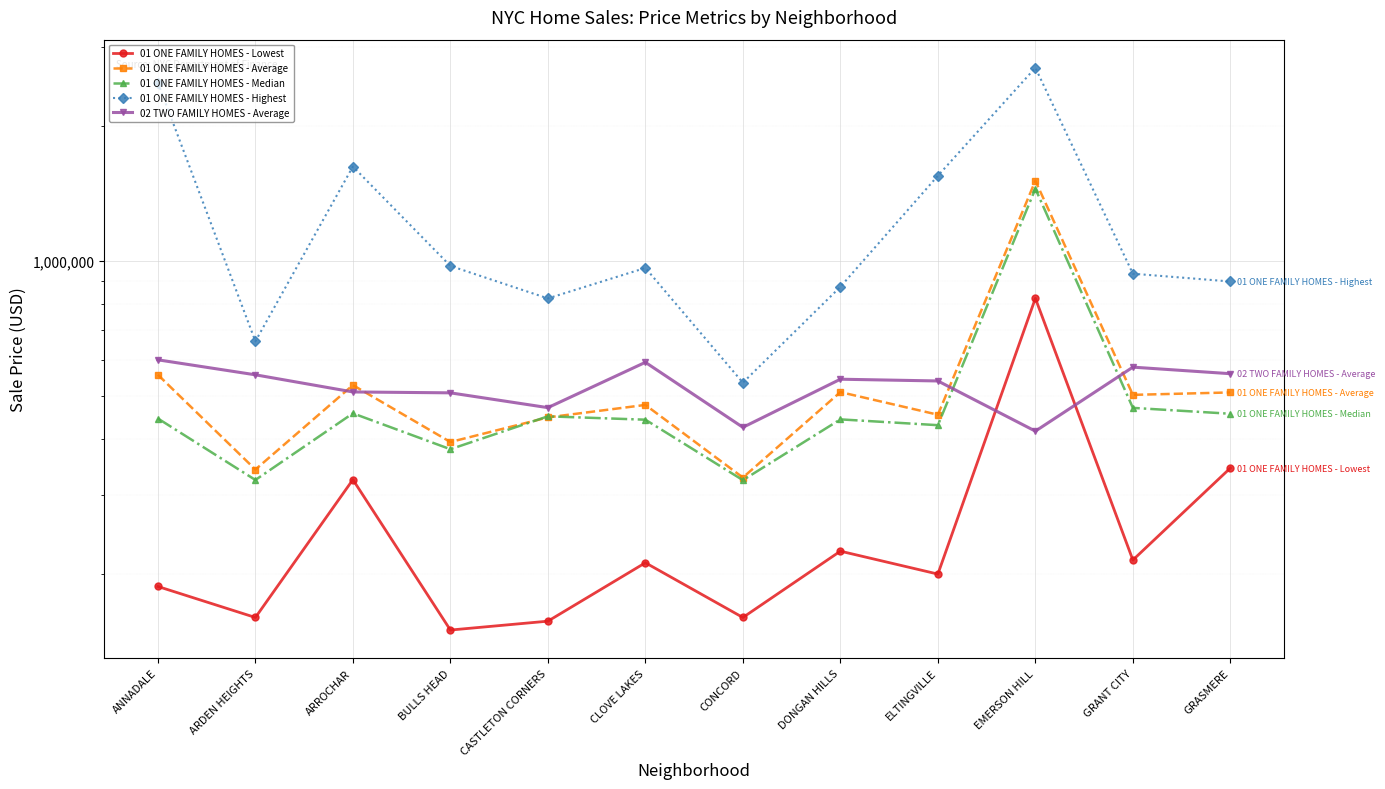

The value of 01 ONE FAMILY HOMES - Average at EMERSON HILL is 2543359. True or false?

False